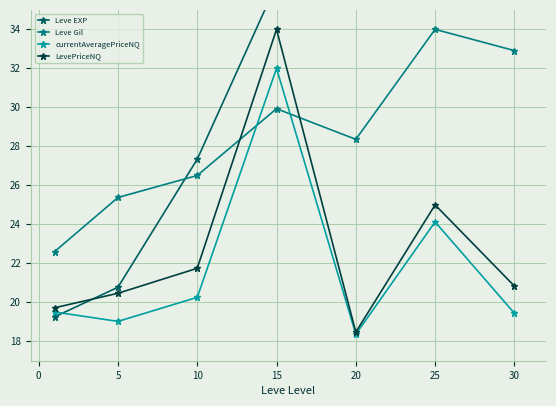

Which series ends up on top after the final intersection of Leve Gil and LevePriceNQ?

Leve Gil